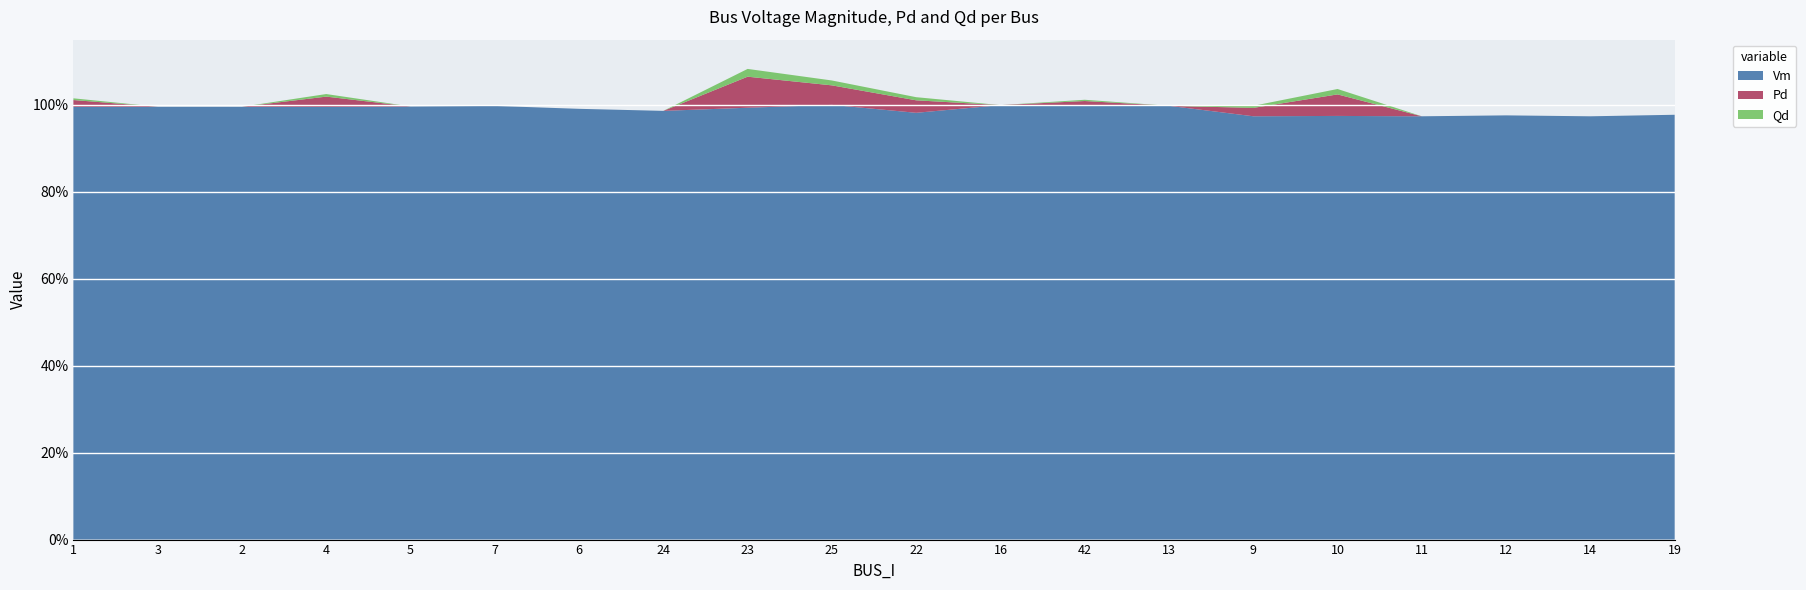

Reading right to left, transcribe all the data shown in this chart.

Vm: 1.0	1.0	1.0	1.0	1.0	1.0	1.0	1.0	1.0	1.0	1.0	1.0	1.0	1.0	1.0	1.0	1.0	1.0	1.0	1.0
Pd: 0.0	0.0	0.0	0.0	0.0	0.0	0.0	0.0	0.0	0.0	0.0	0.1	0.0	0.0	0.0	0.0	0.0	0.0	0.0	0.0
Qd: 0.0	0.0	0.0	0.0	0.0	0.0	0.0	0.0	0.0	0.0	0.0	0.0	0.0	0.0	0.0	0.0	0.0	0.0	0.0	0.0